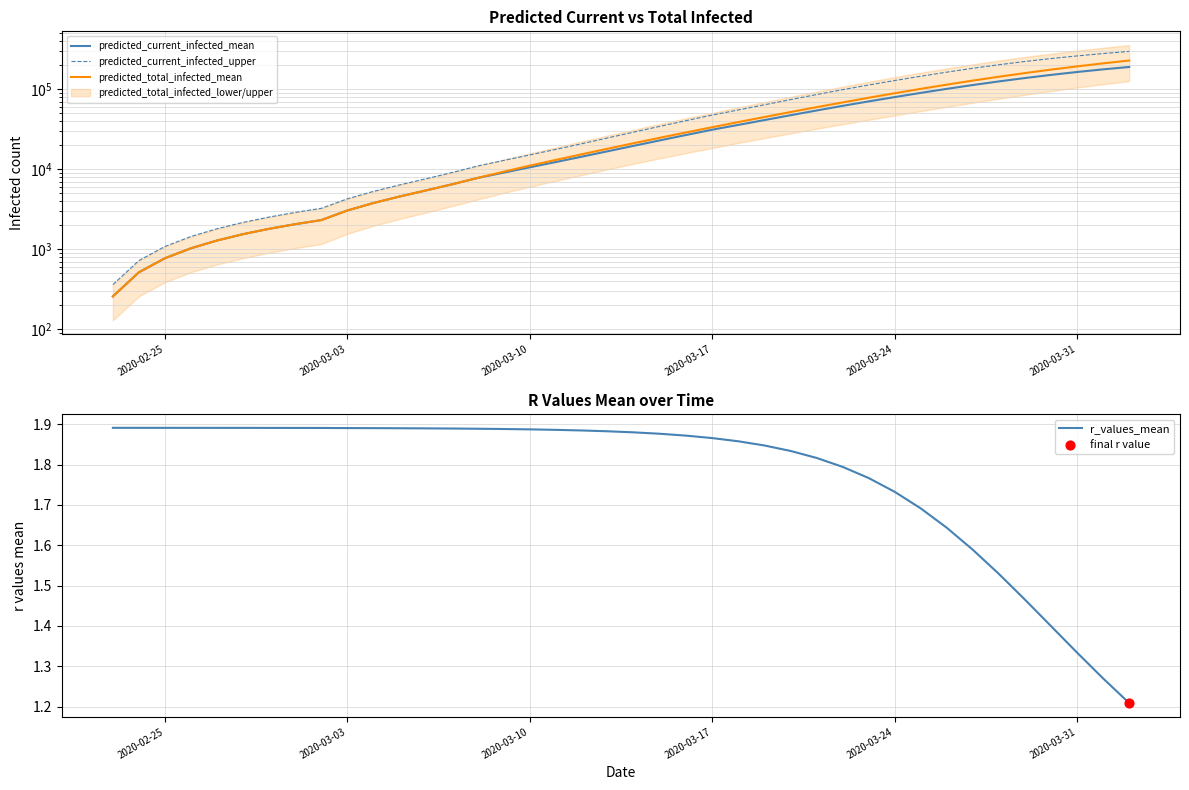

Is the value of predicted_current_infected_upper at 23 greater than the value of predicted_current_infected_mean at 31?

No